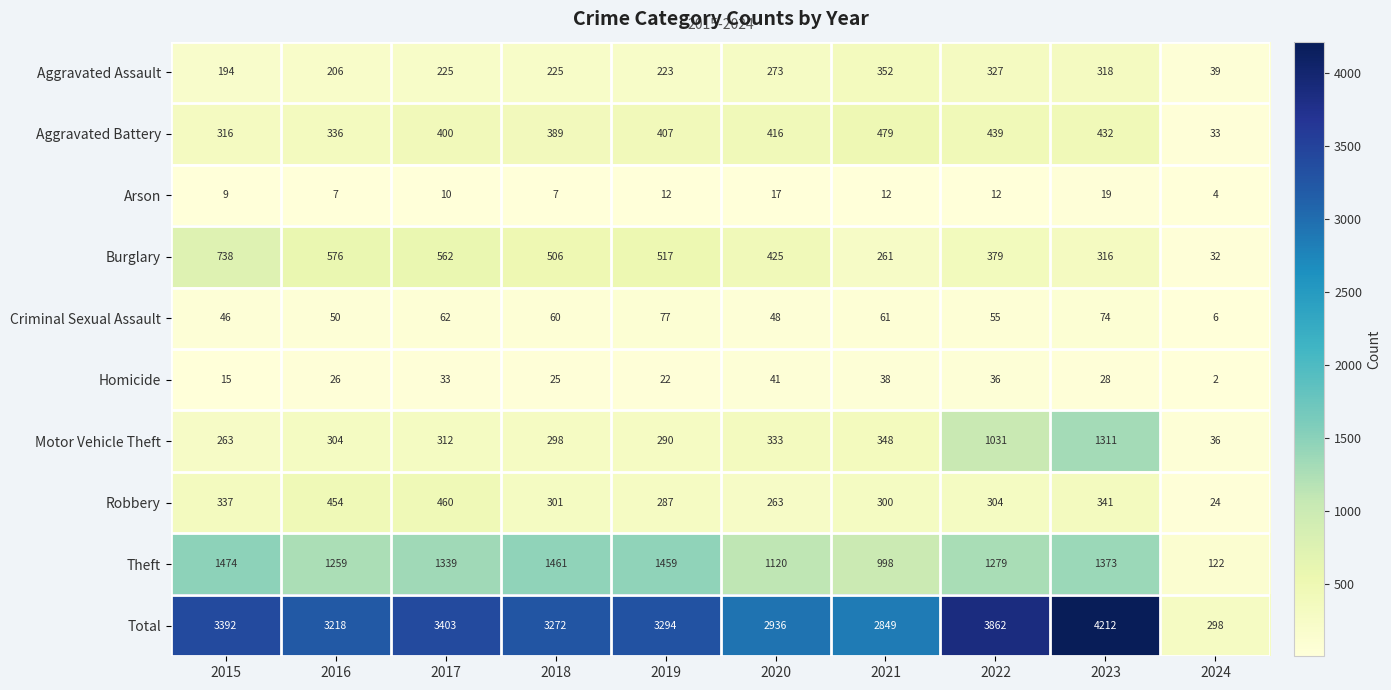

At which label does Burglary first exceed 506?

2015